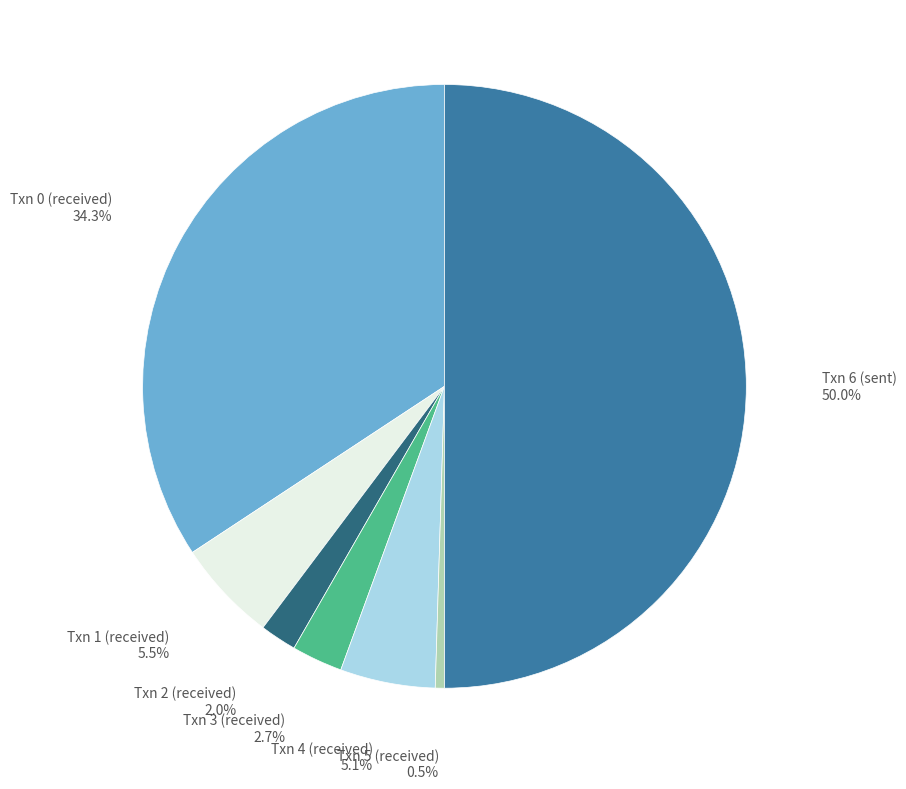

How much of the chart is everything except Txn 0 (received)?

65.7%